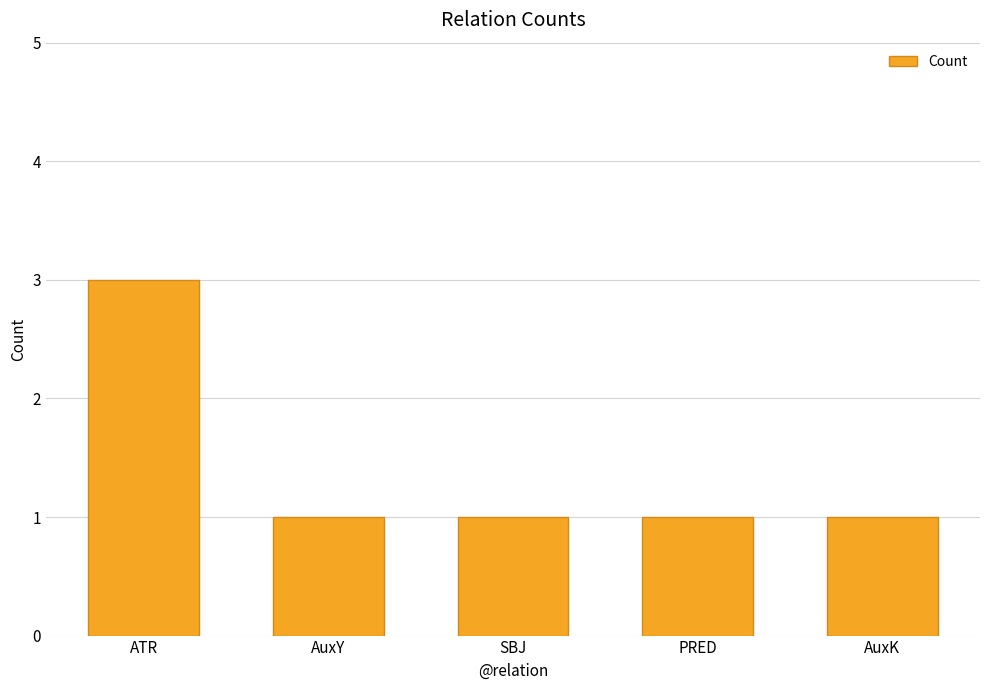

Count the values in the range 1 to 2.

4